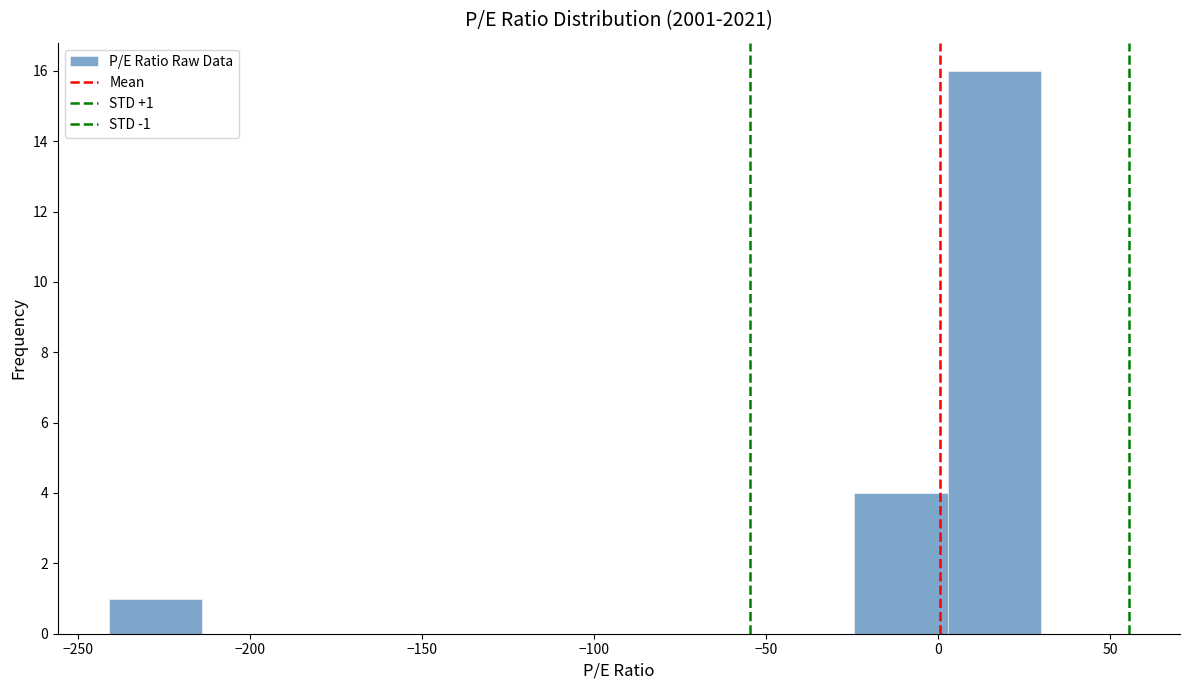

Which range on the x-axis has the tallest bar?

5 to 30